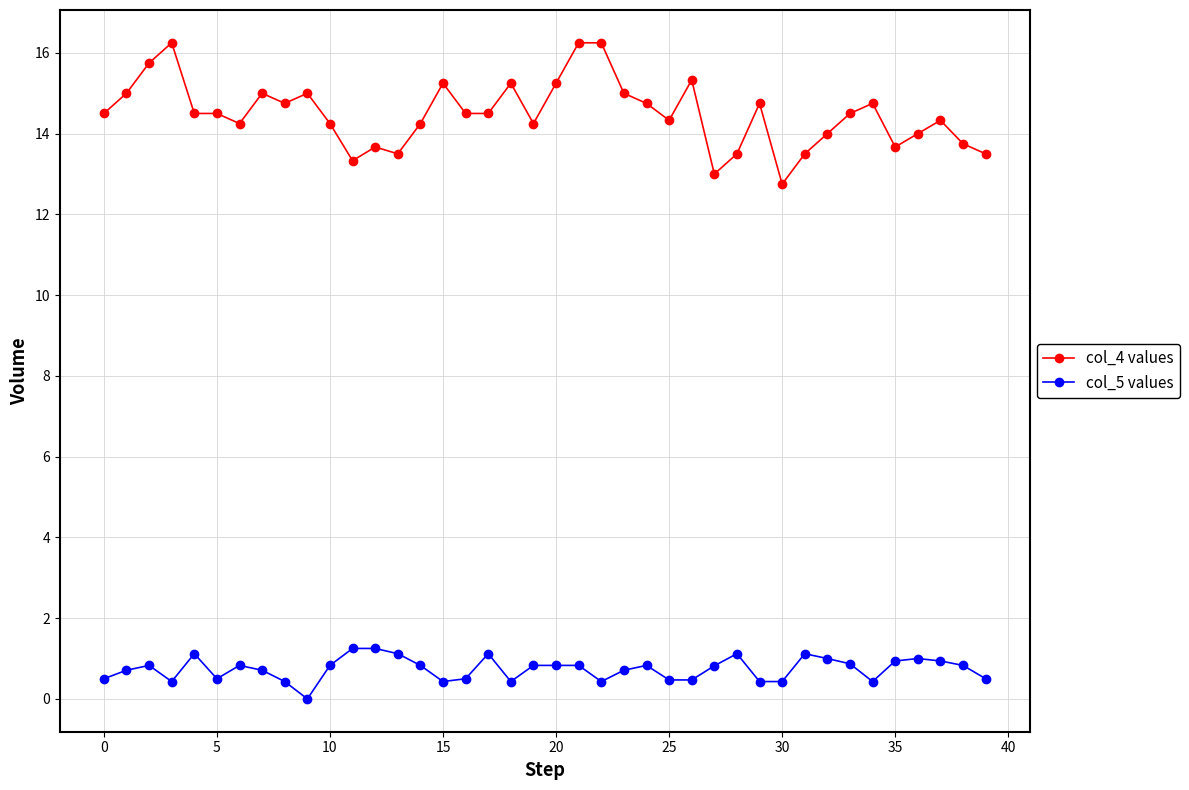

Rank the series by their maximum value, from highest to lowest.

col_4 values, col_5 values